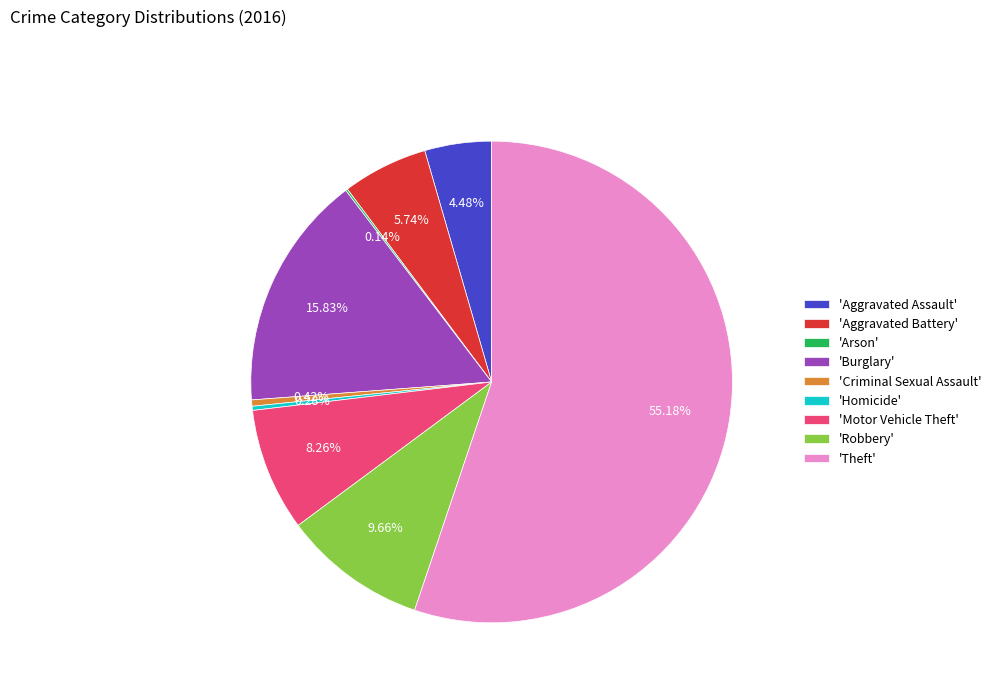

Which slice is the largest?

'Theft'